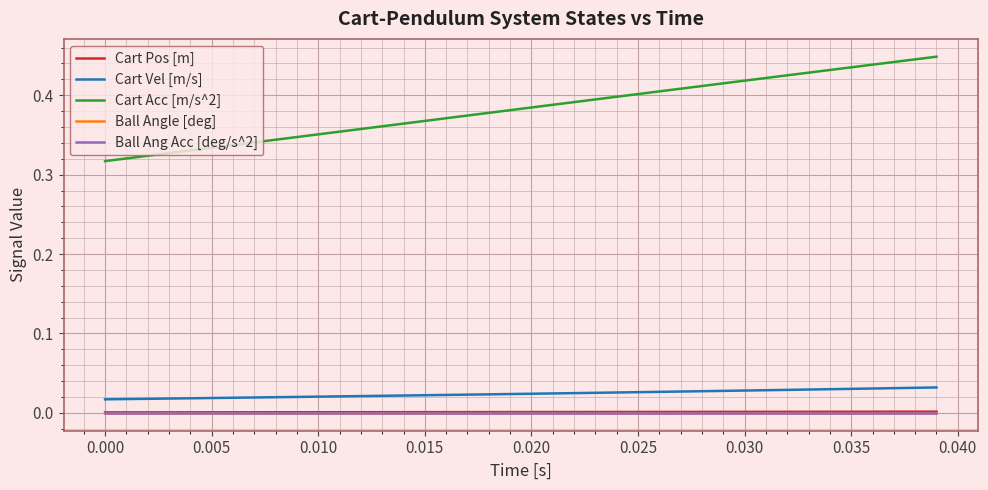

Does the chart have visible grid lines?

Yes